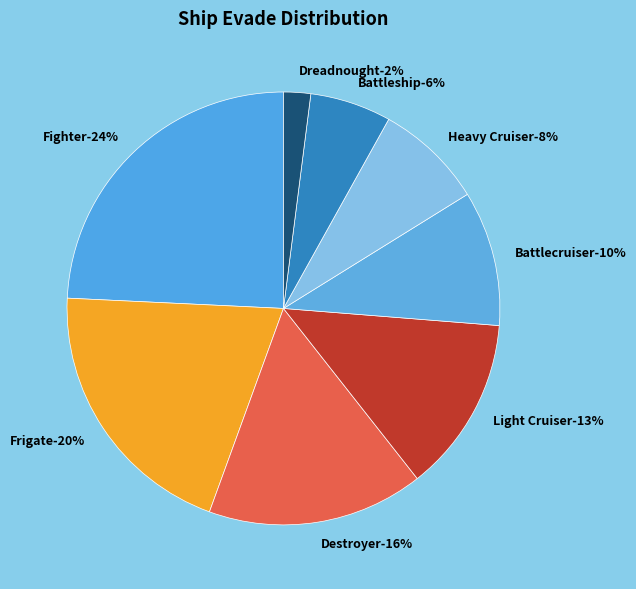

What portion of the pie excludes Dreadnought?

98.0%